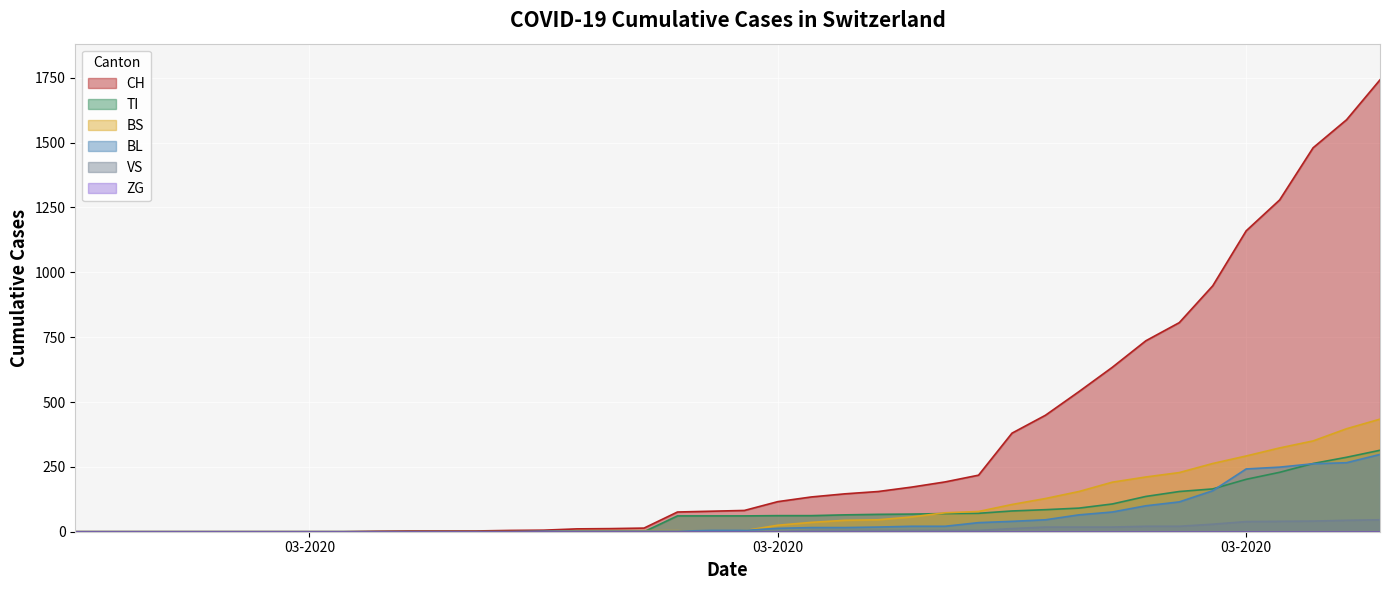

What is the difference between the maximum and second lowest values in the CH series?

1742